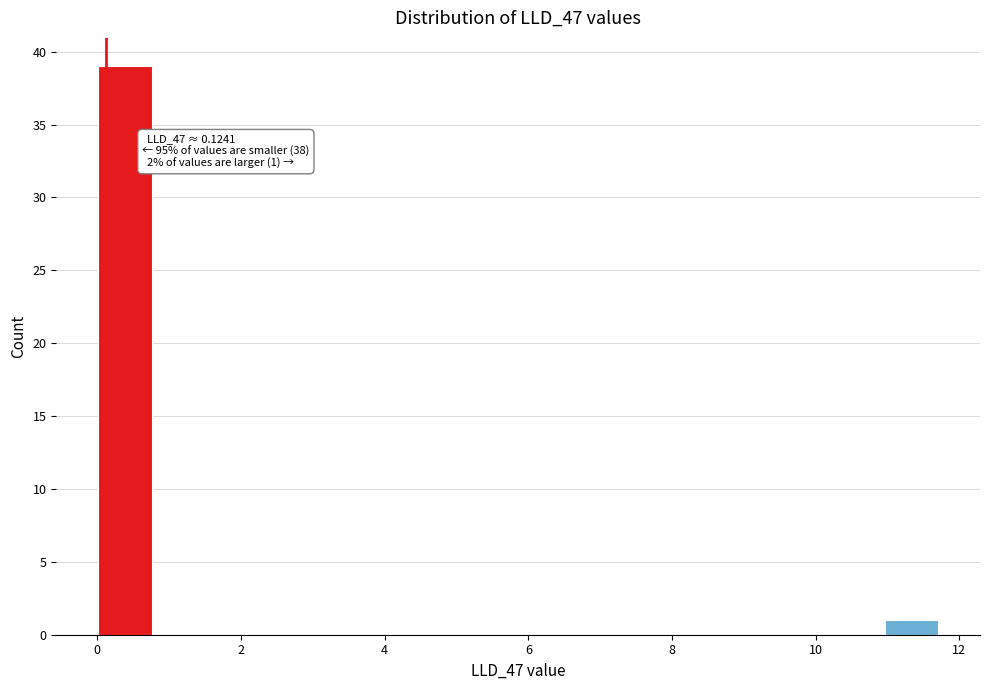

Around what value on the x-axis is the tallest bar? Give the approximate position of its centre, as read against the axis.

0.4